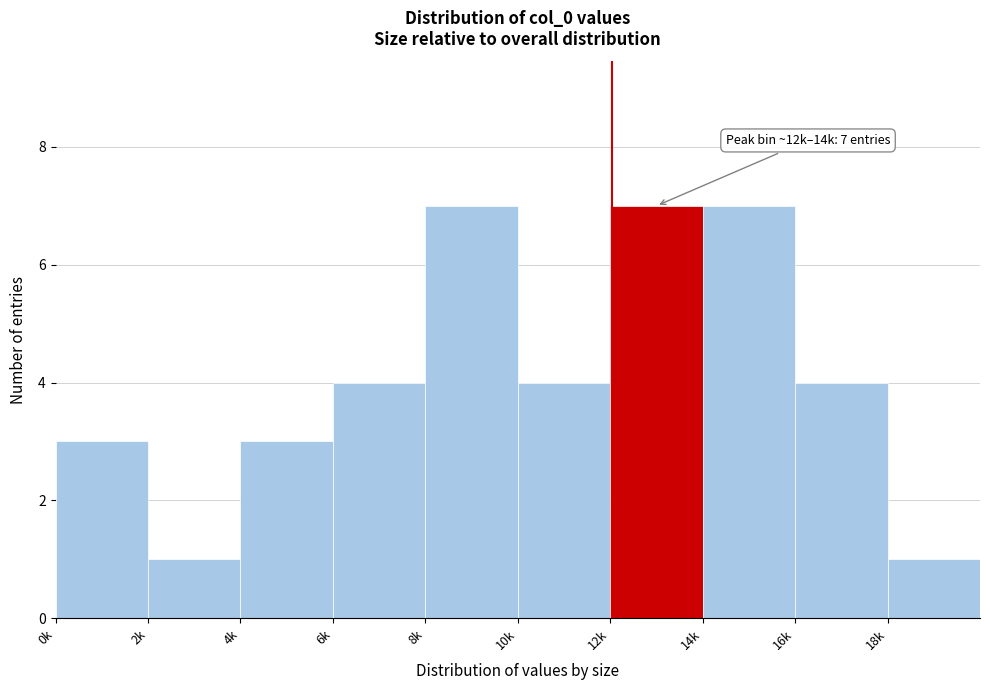

Reading left to right, what are all the values shown in this chart?

3	1	3	4	7	4	7	7	4	1